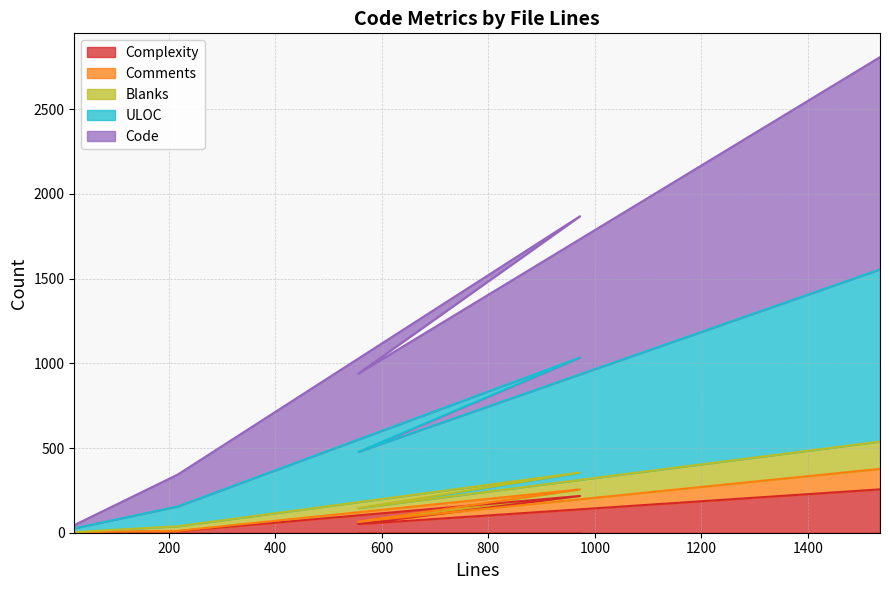

What is the lowest value of the Code series?

45